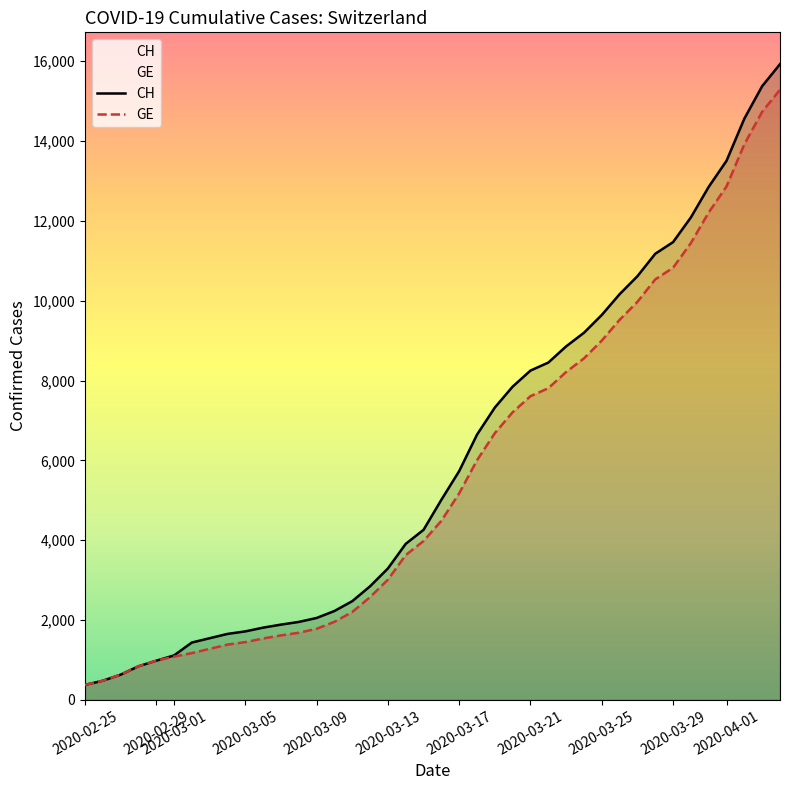

At which label is CH closest to 8150?

2020-03-21